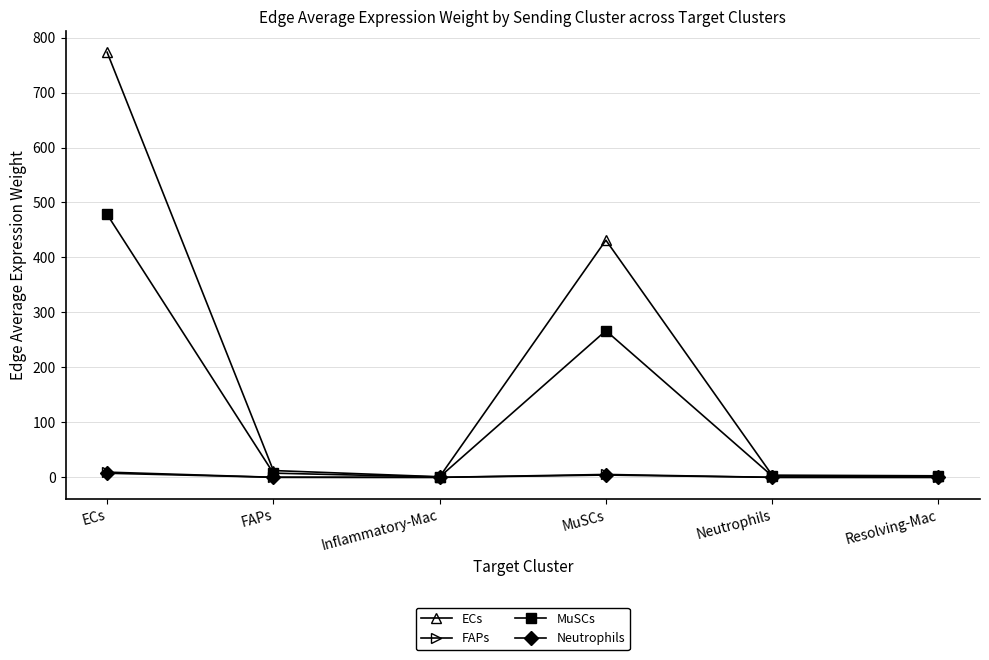

True or false: ECs has a value of 326.6 at ECs.

False